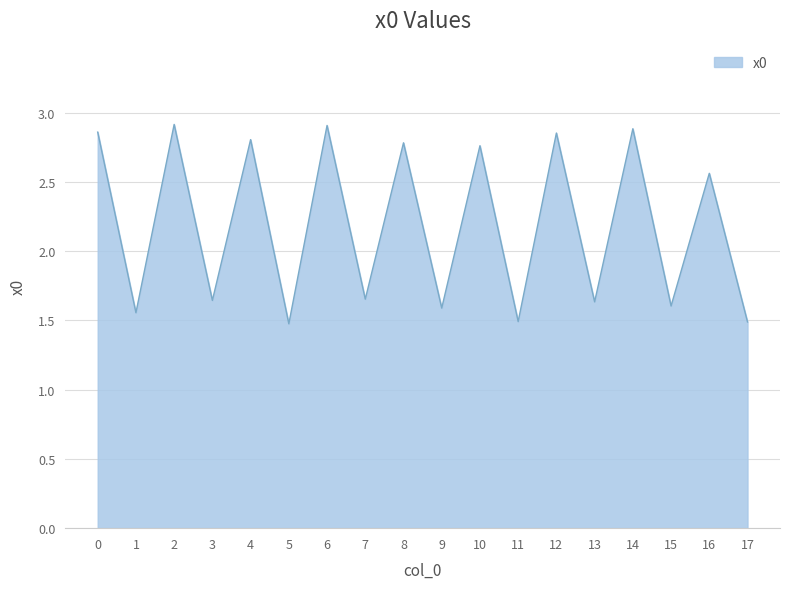

What is the smallest value displayed?

1.5